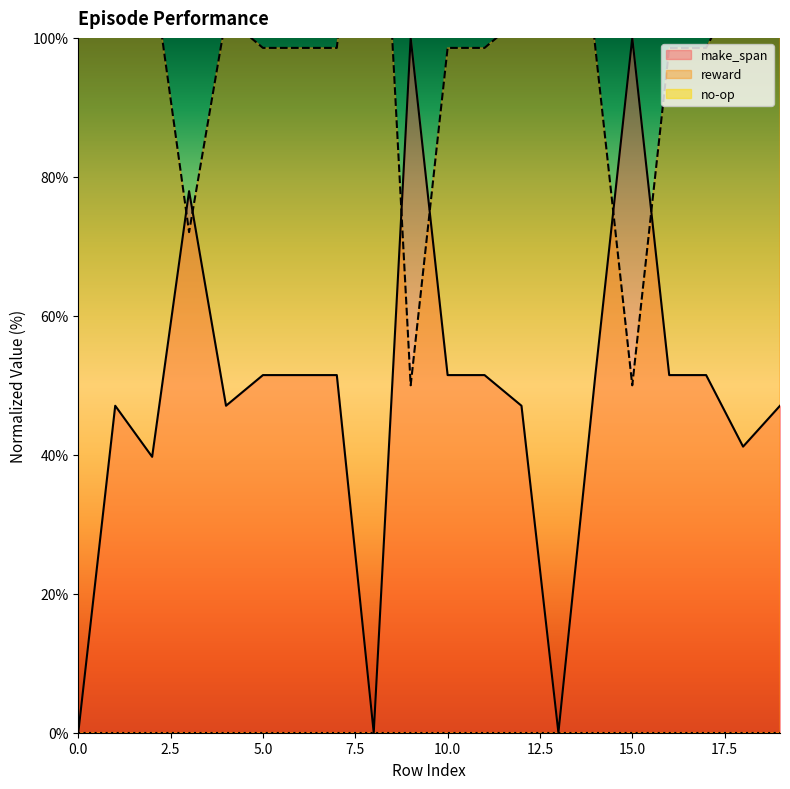

What is the sum of the reward values at 11 and 16?

197.1